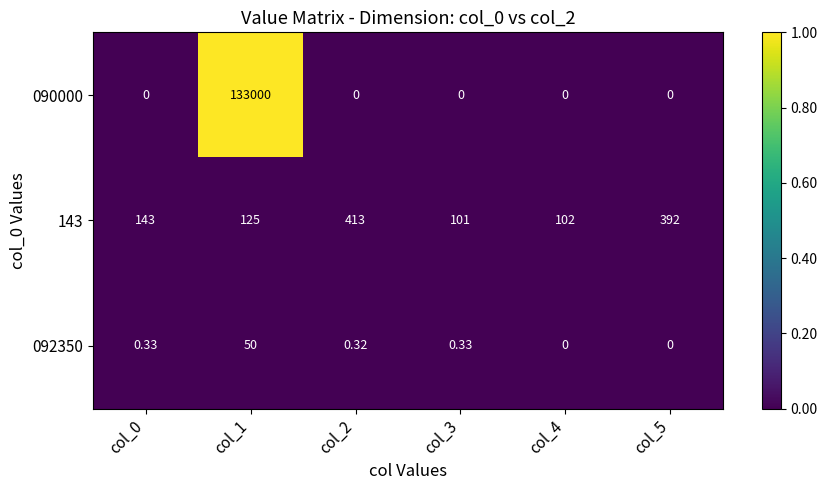

Reading left to right, extract all data points from this chart.

090000: col_0=0.0	col_1=133000.0	col_2=0.0	col_3=0.0	col_4=0.0	col_5=0.0
143: col_0=143.0	col_1=125.0	col_2=413.0	col_3=101.0	col_4=102.0	col_5=392.0
092350: col_0=0.3	col_1=50.0	col_2=0.3	col_3=0.3	col_4=0.0	col_5=0.0